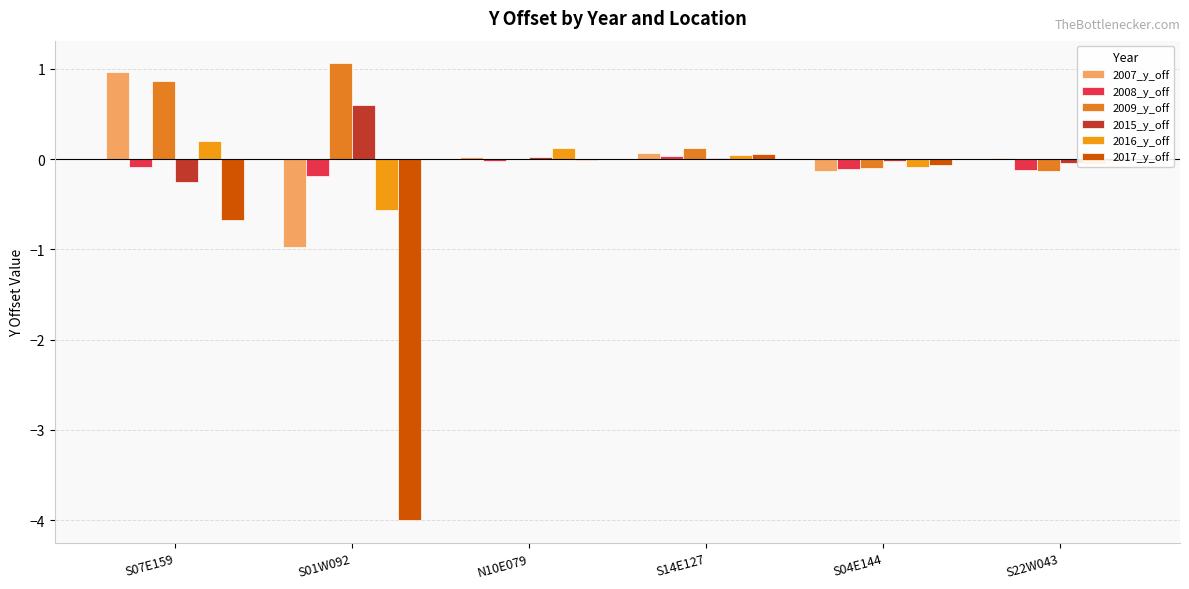

Which series has the largest range (max minus min)?

2017_y_off